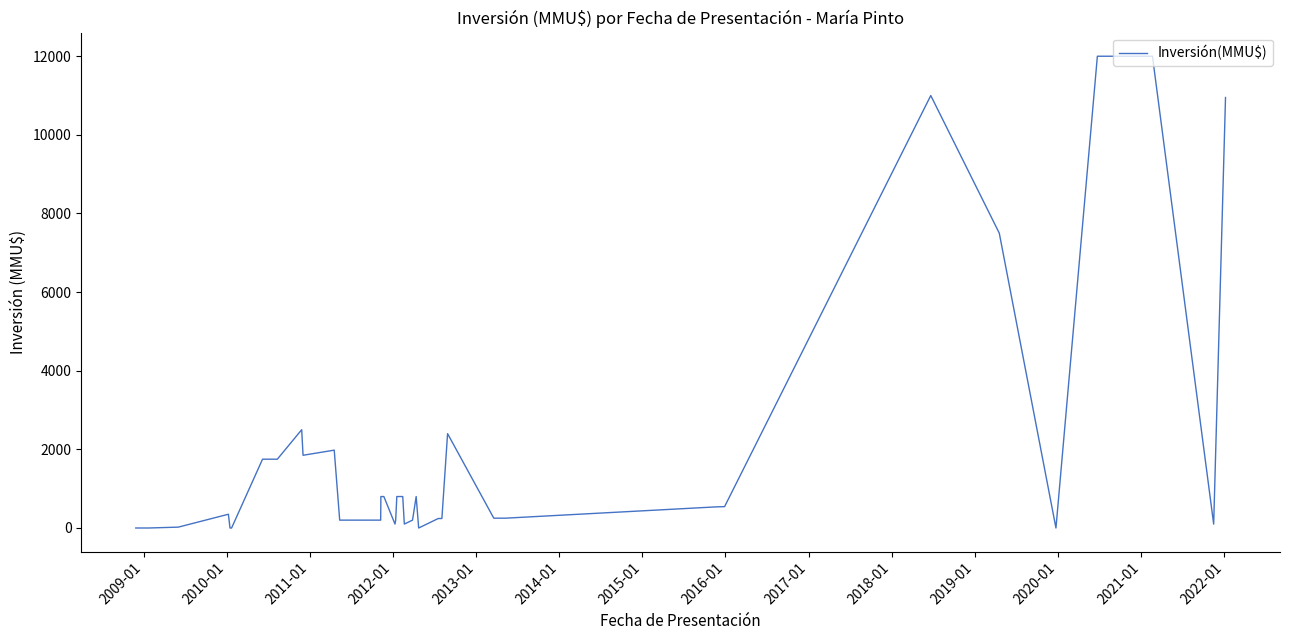

What is the difference between the maximum and minimum values?

12000